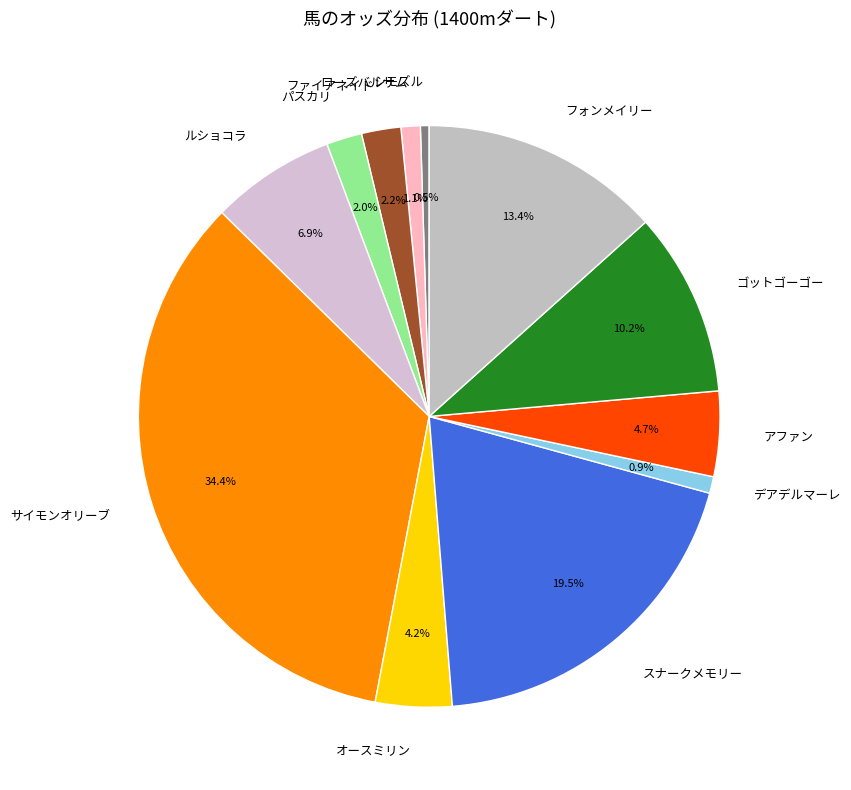

Does オースミリン represent more than half of the total?

No